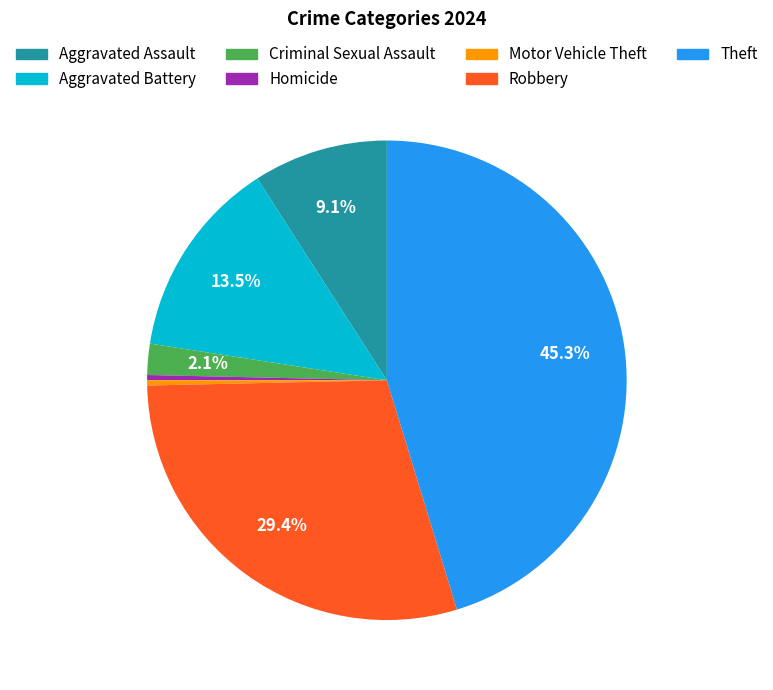

Is there any slice that represents more than half of the pie?

No